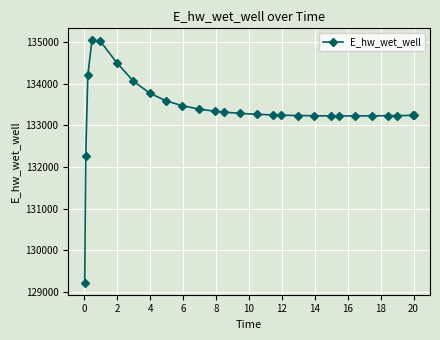

What is the value of the 11th point from the left?

133392.9